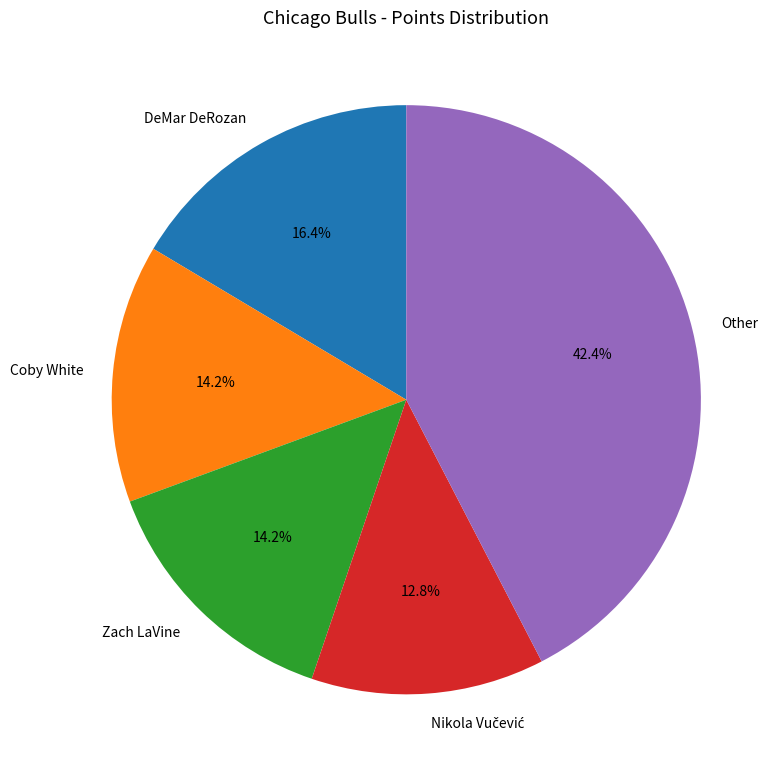

Is there a majority slice in this chart?

No